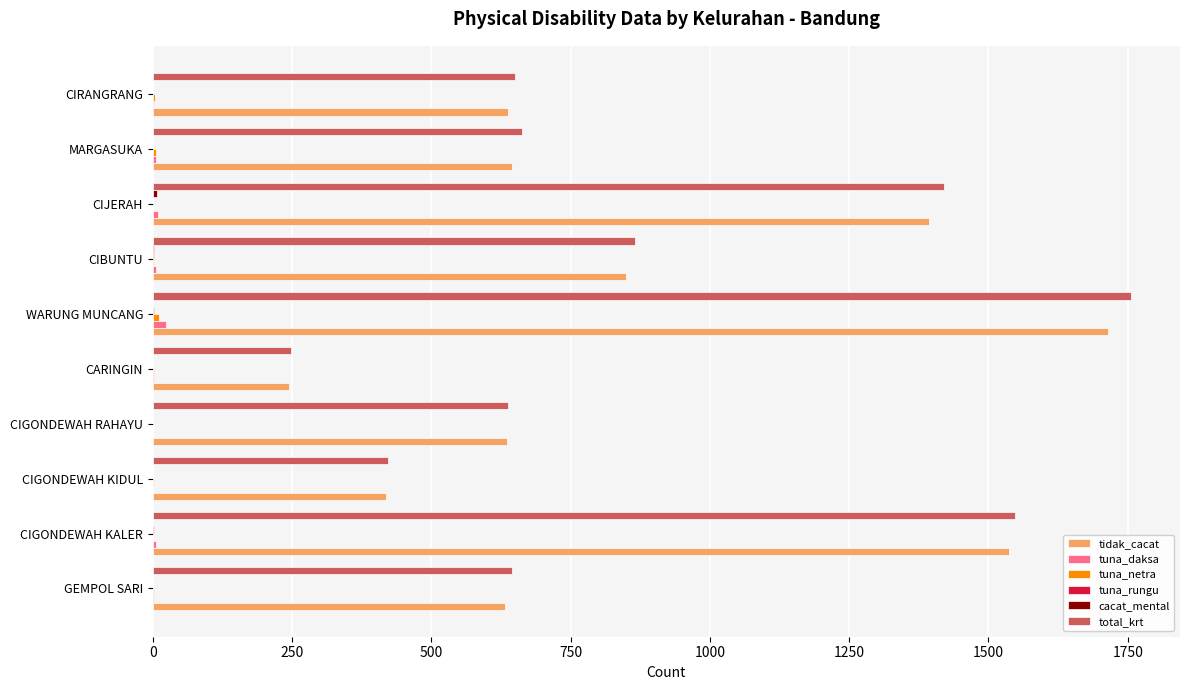

Which category has the highest value across all series?

WARUNG MUNCANG